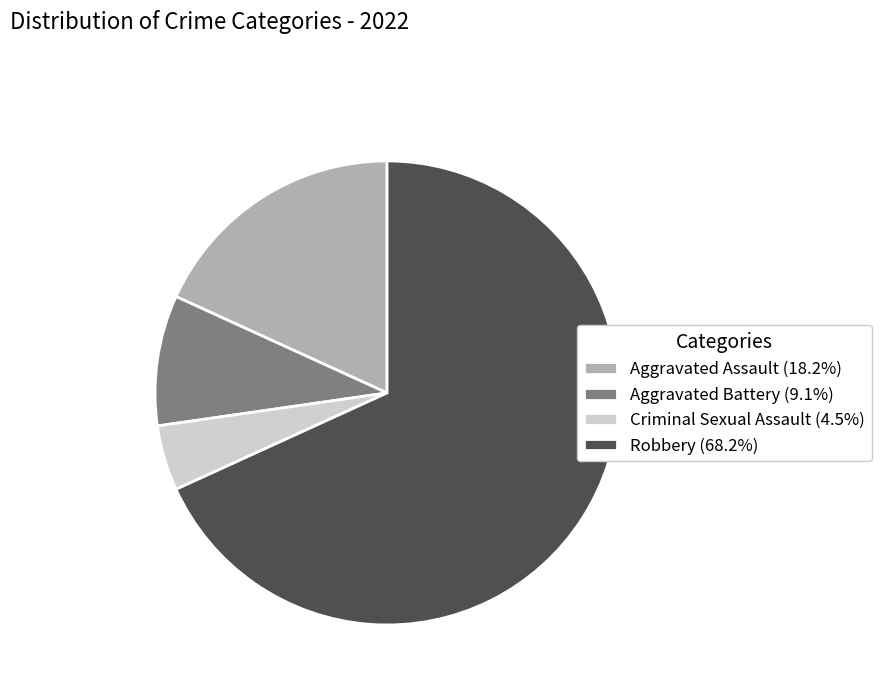

Combined, do Aggravated Battery (9.1%) and Aggravated Assault (18.2%) account for over 50%?

No